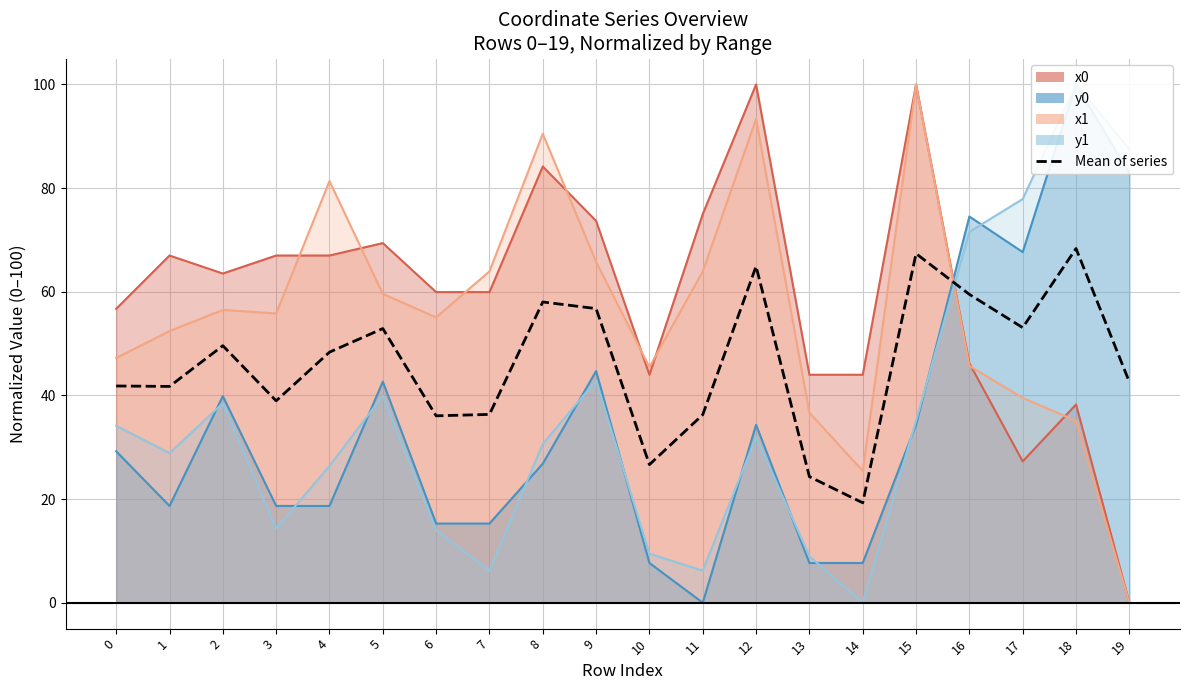

What is the difference between the maximum and minimum values?

49.1